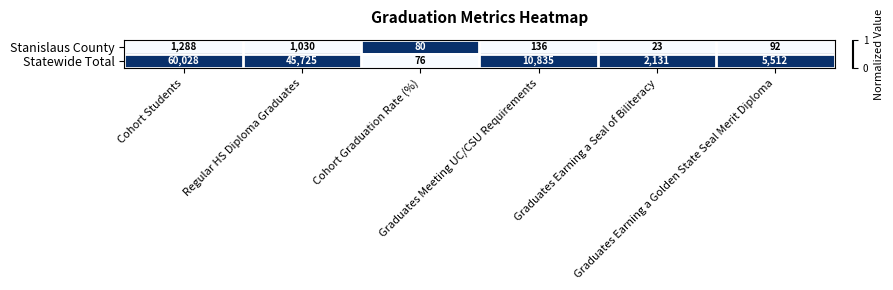

What is the highest value of the Statewide Total series?

60028